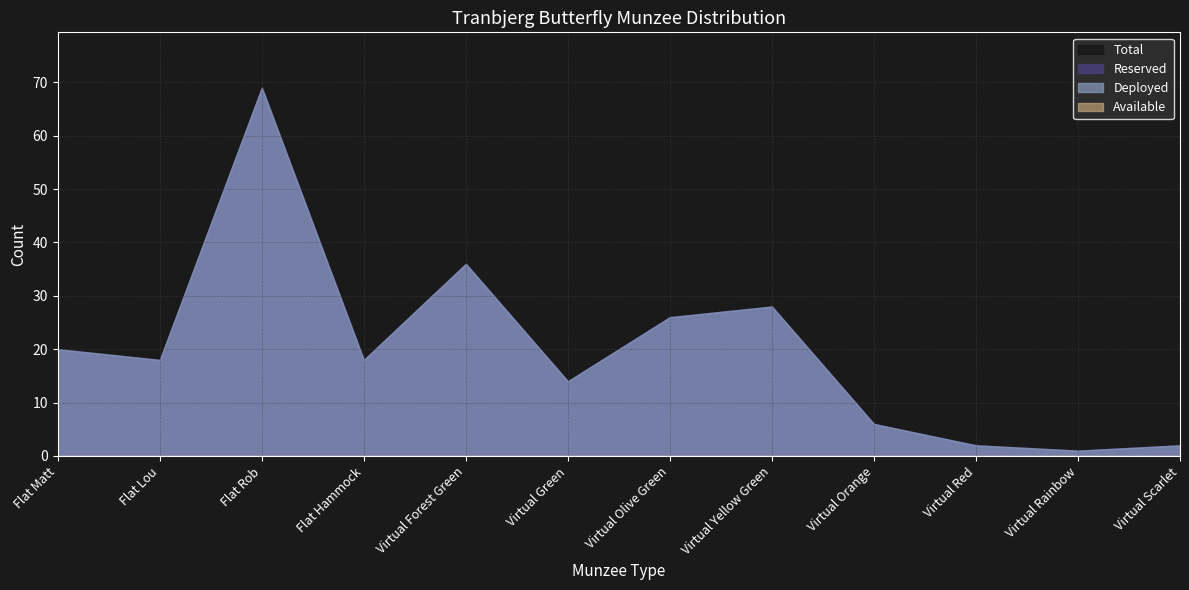

The value of Total at Virtual Scarlet is 3. True or false?

False